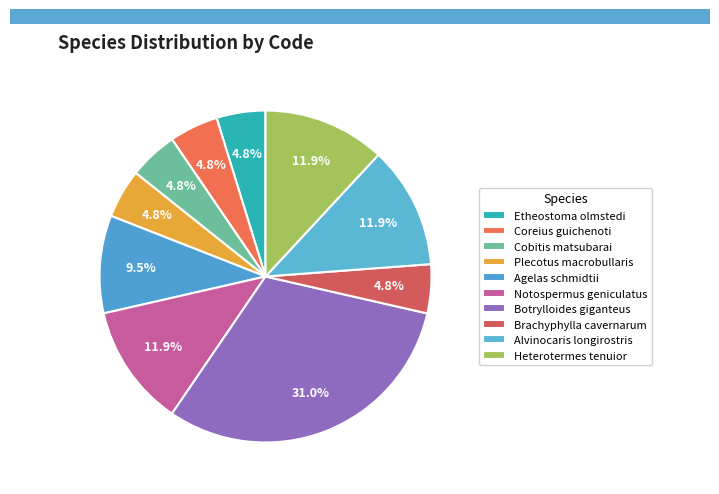

Which category has the smallest portion of the pie?

Etheostoma olmstedi